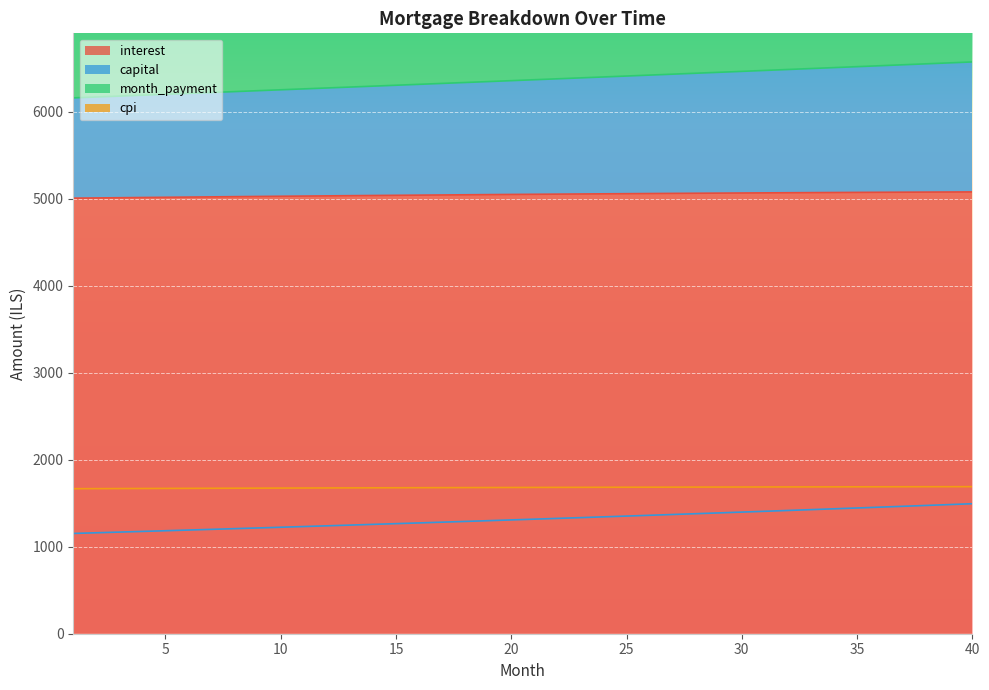

Rank the categories by cpi value from lowest to highest.

1, 2, 3, 4, 5, 6, 7, 8, 9, 10, 11, 12, 13, 14, 15, 16, 17, 18, 19, 20, 21, 22, 23, 24, 25, 26, 27, 28, 29, 30, 31, 32, 33, 34, 35, 36, 37, 38, 39, 40